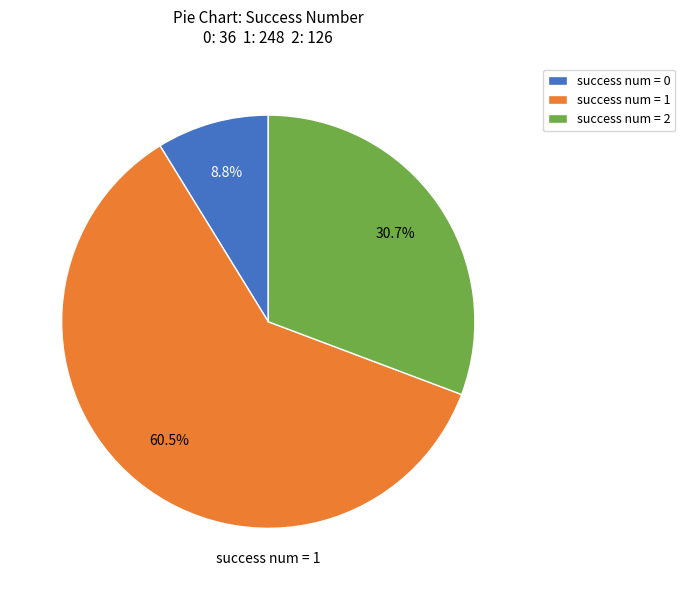

Approximately how many times larger is the value at success num = 2 compared to success num = 1?

0.5